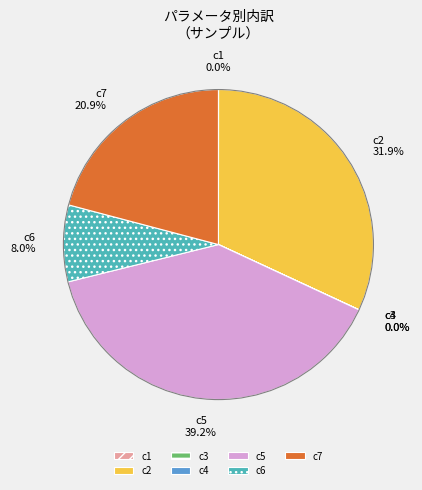

Is the sum of c6 and c2 greater than half?

No